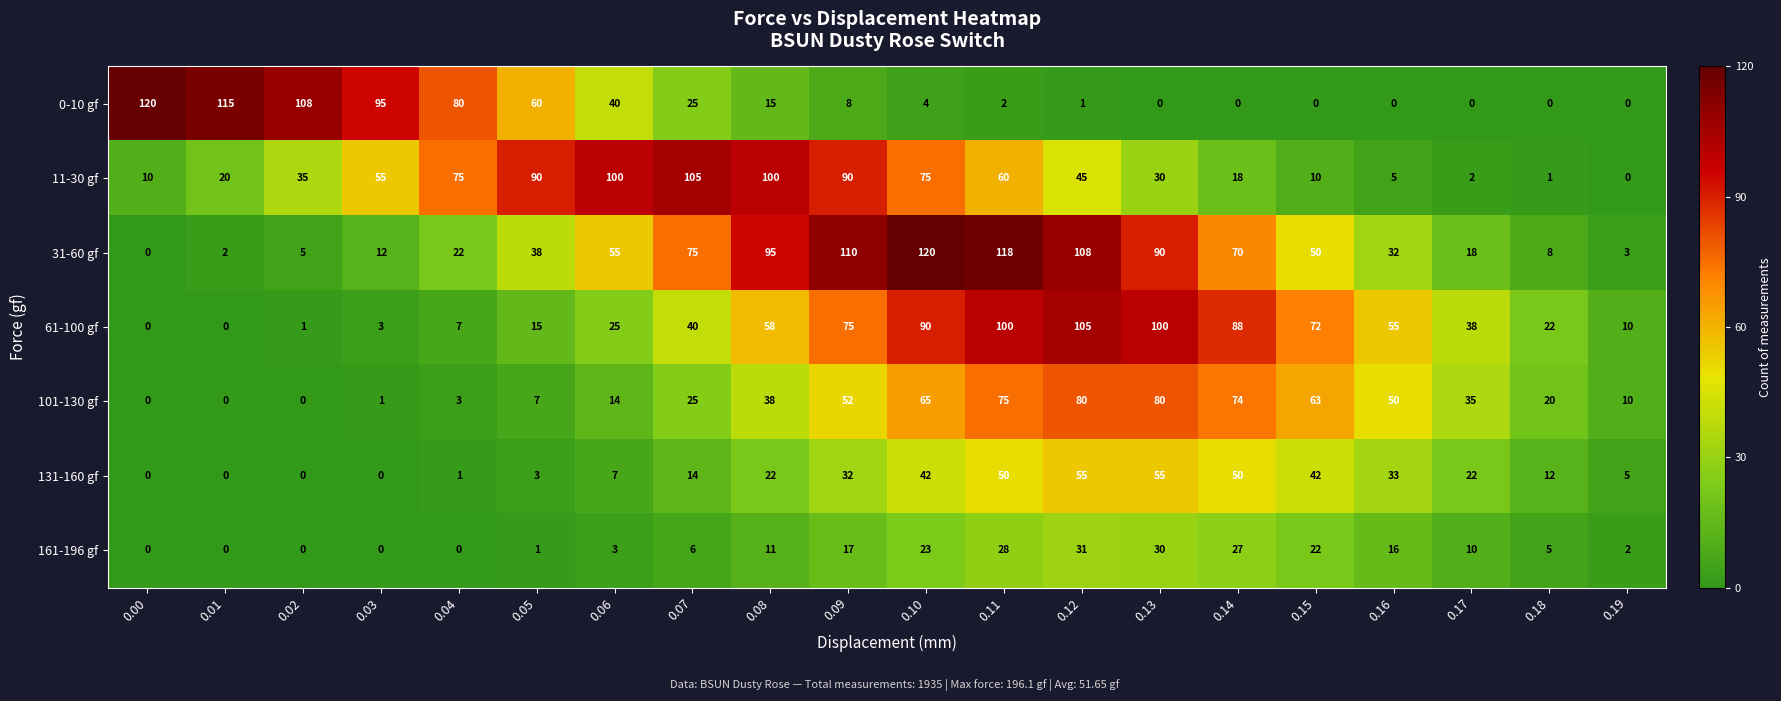

How many categories are shown in the chart?

20